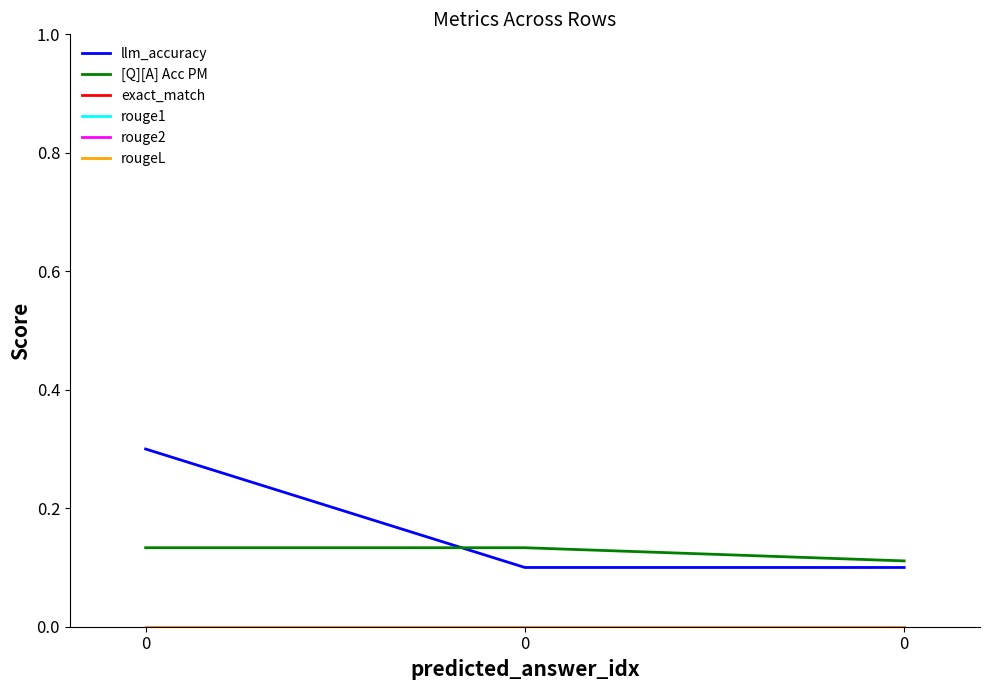

How many lines are shown in the chart?

6